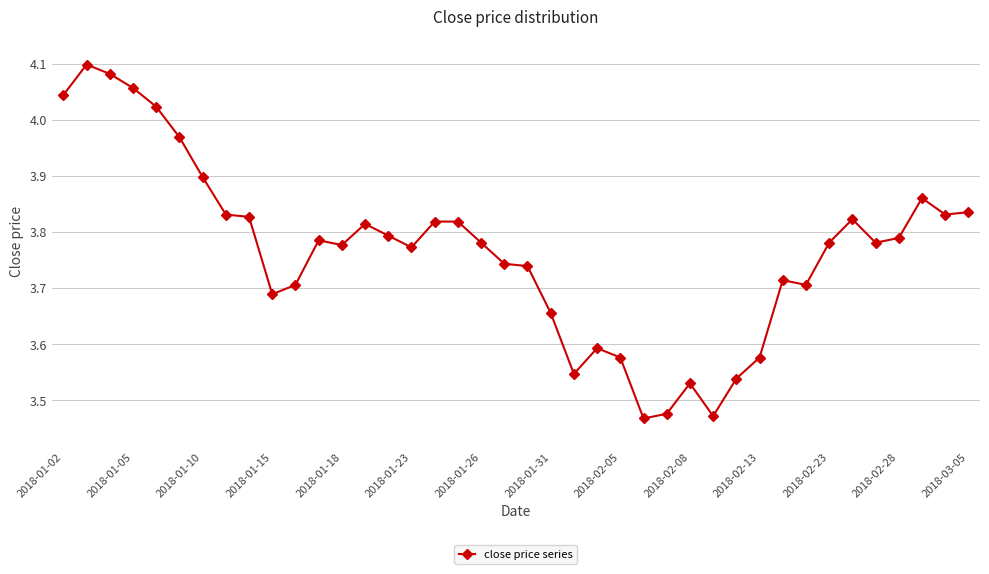

True or false: there are more than 0 points higher than both neighbors.

True